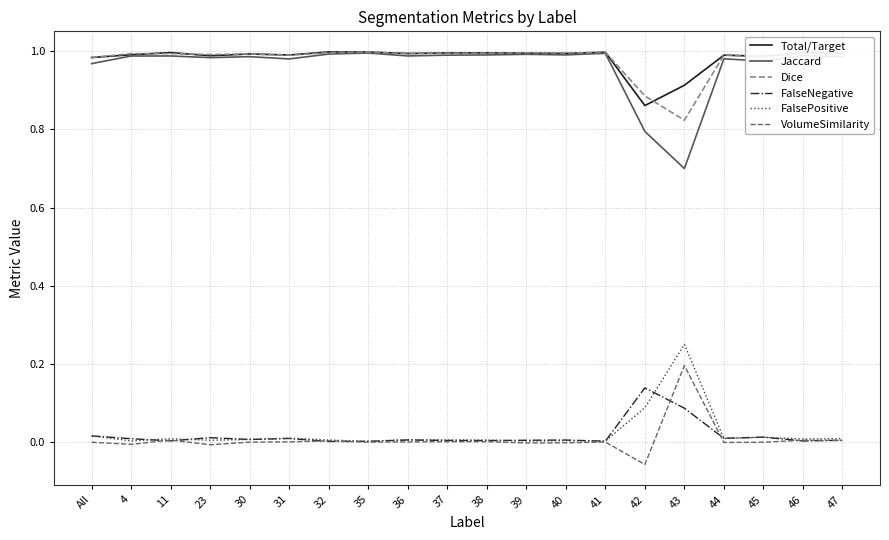

At how many categories does at least one series exceed 0?

20